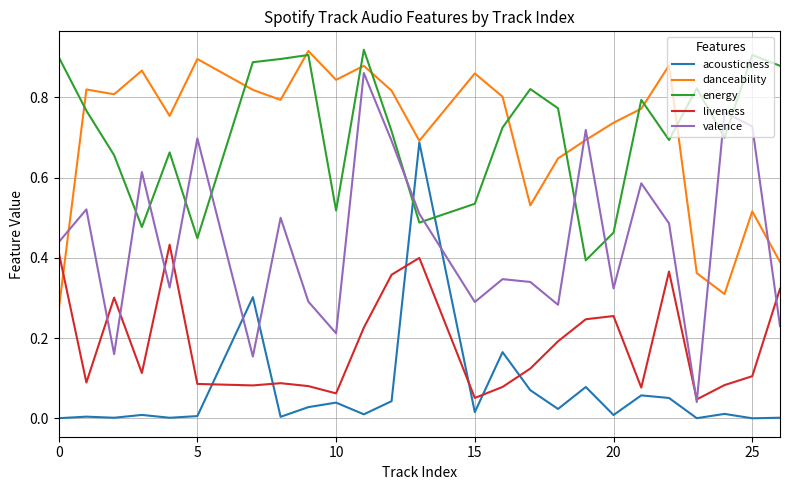

True or false: valence and energy cross at least once.

True